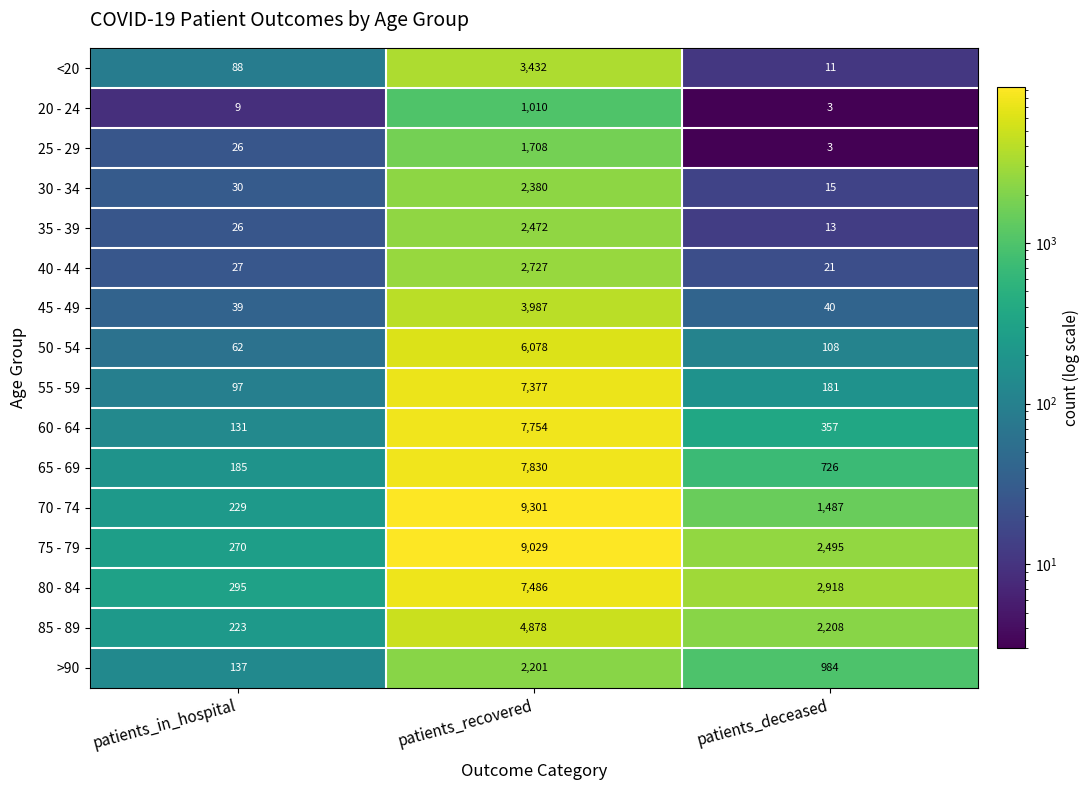

What is the sum of all 50 - 54 values?

6248